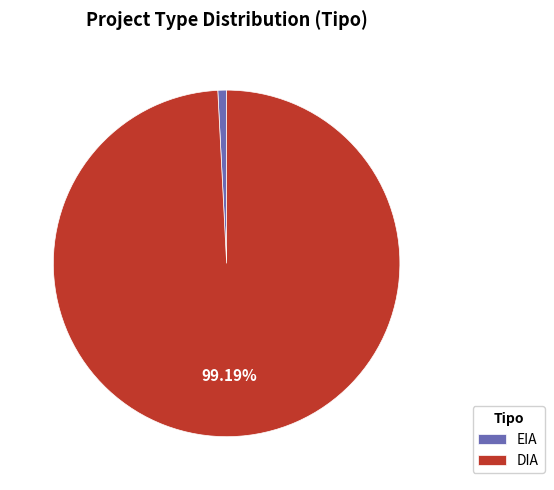

To the nearest percent, what is the difference between the DIA and EIA slice percentages?

98%